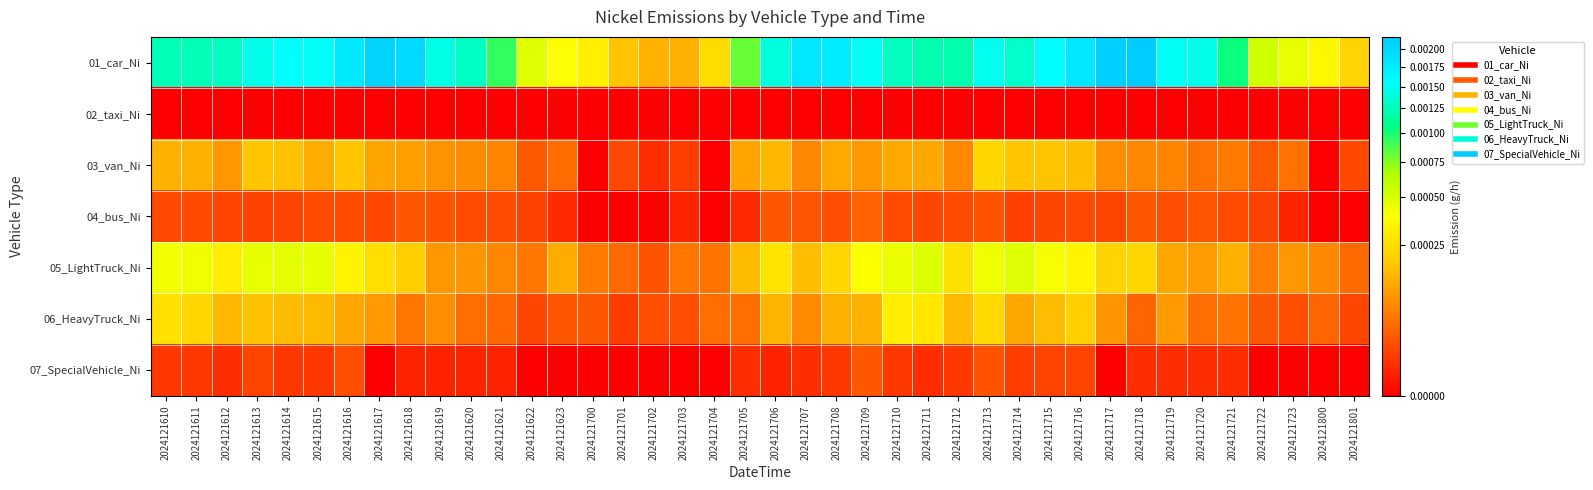

Which series has the largest range (max minus min)?

01_car_Ni